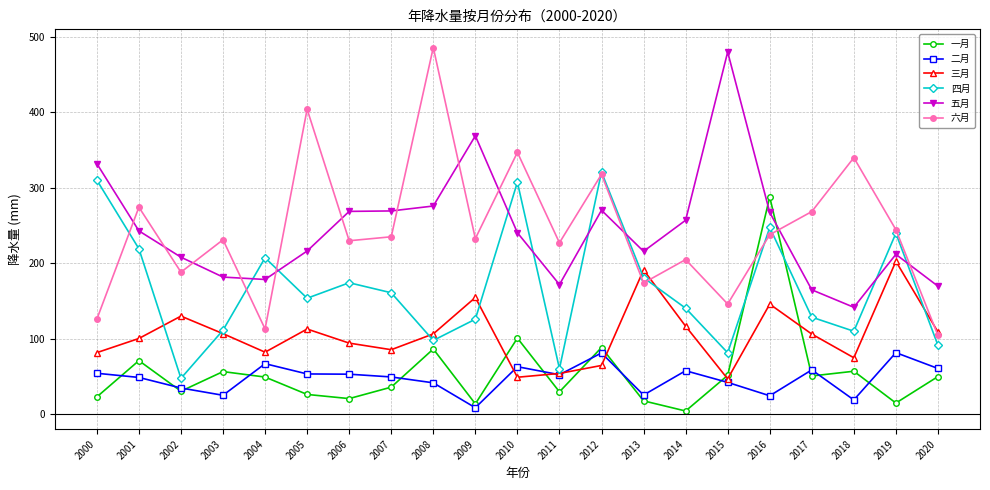

What is the spread (max minus min) of values at 2001?

225.4